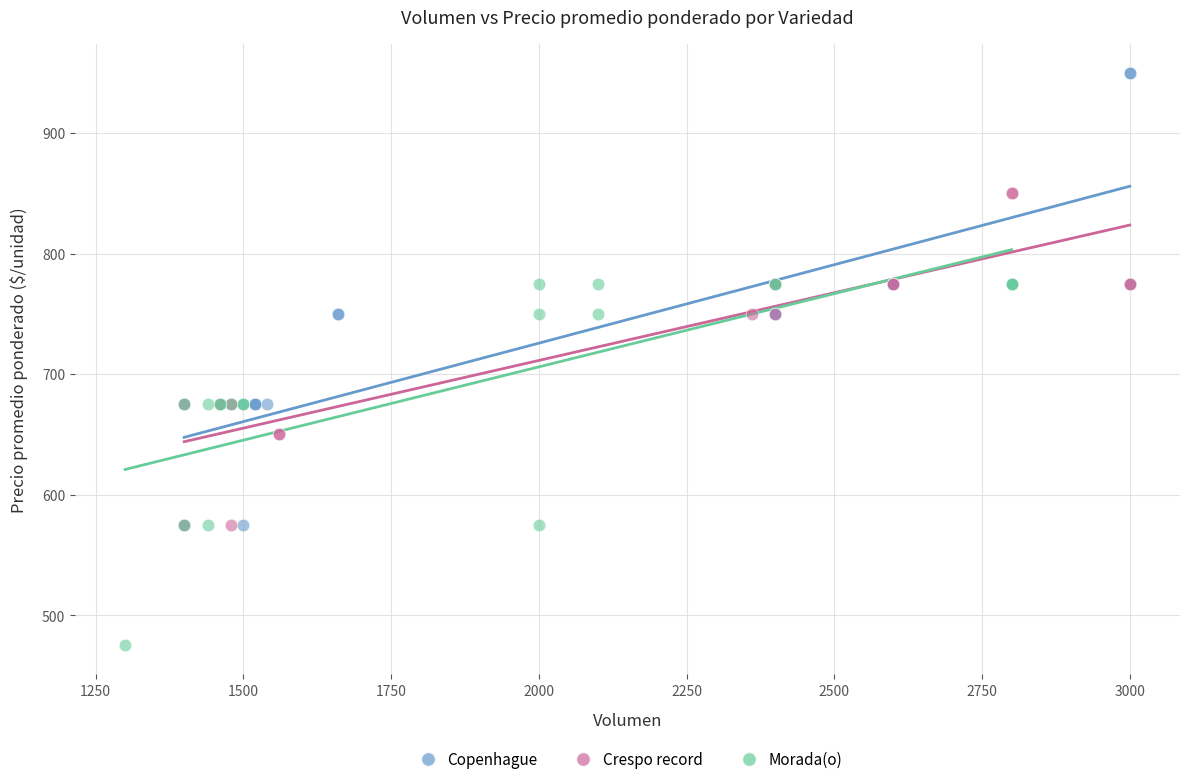

What are all the series names shown in the legend?

Copenhague, Crespo record, Morada(o)